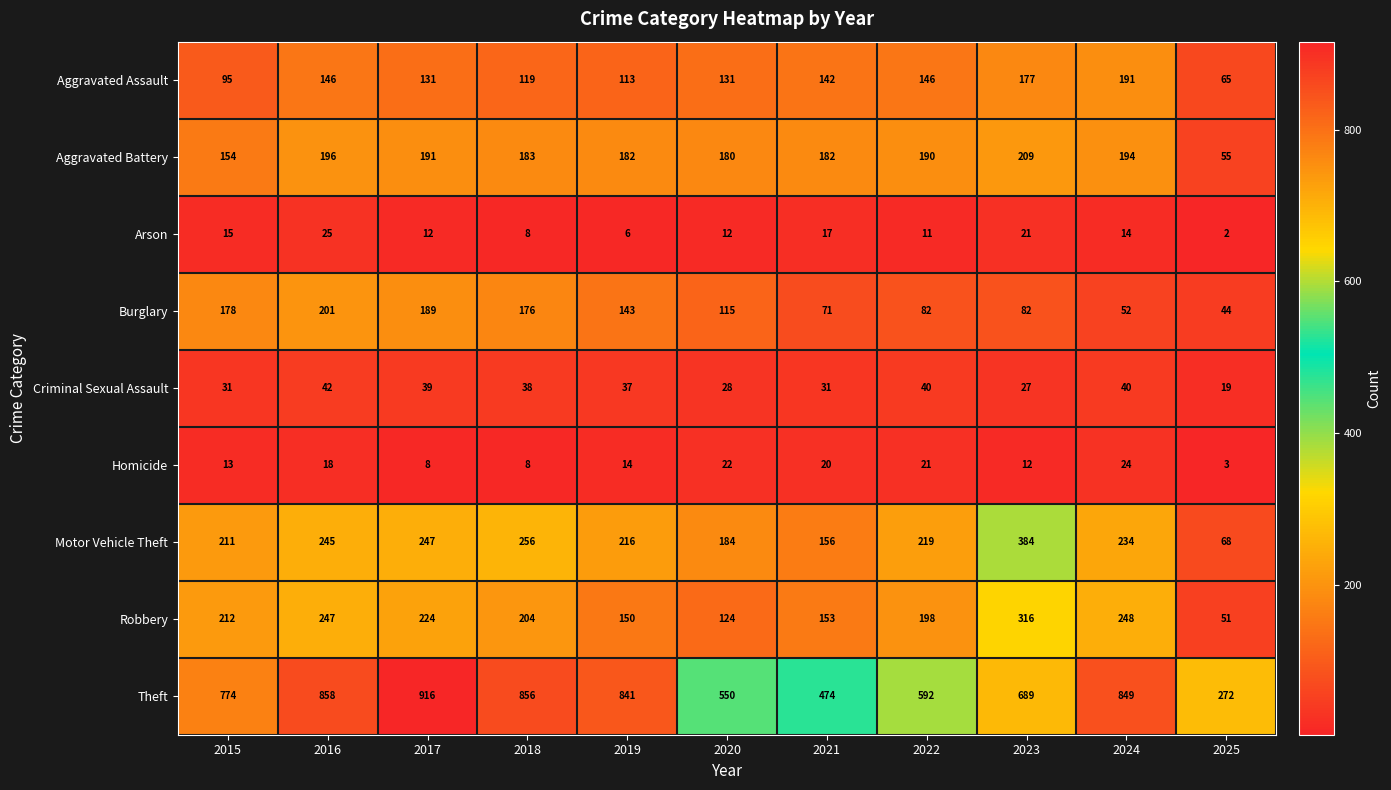

What is the difference between the maximum and minimum values in the Aggravated Battery series?

154